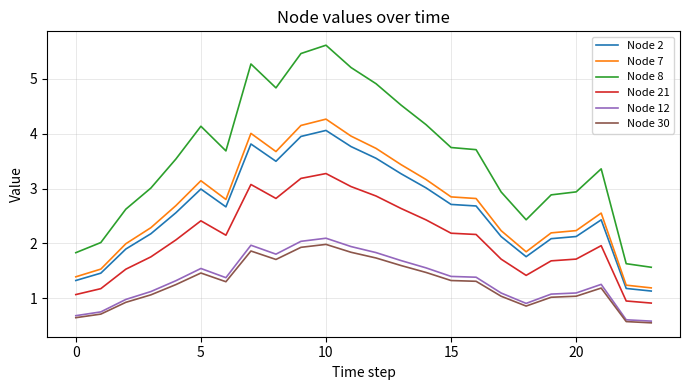

What is the minimum value for Node 7?

1.2